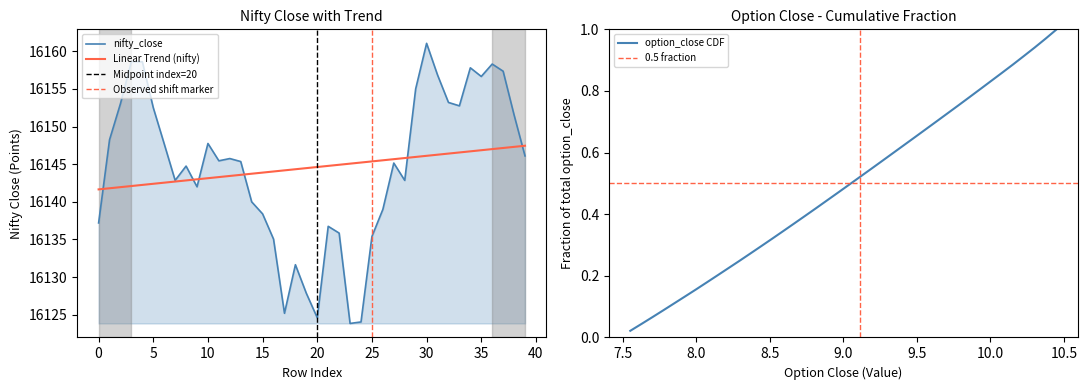

What is the value of the option_close point at the 14th from the left?

8.8